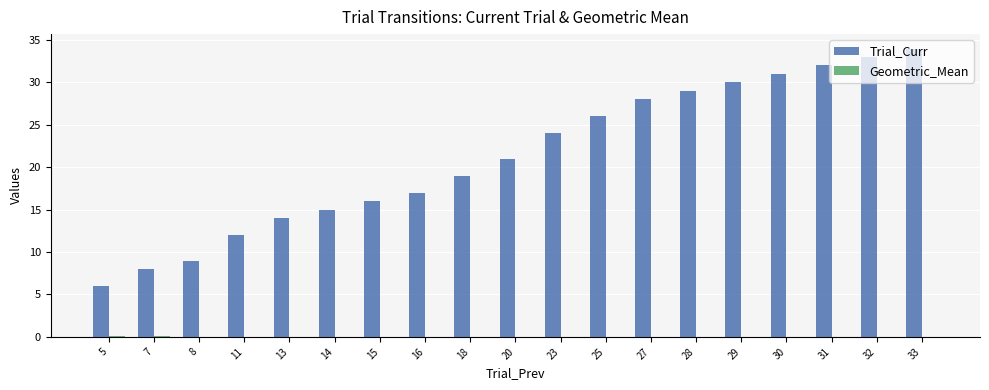

How many series are shown in this chart?

2